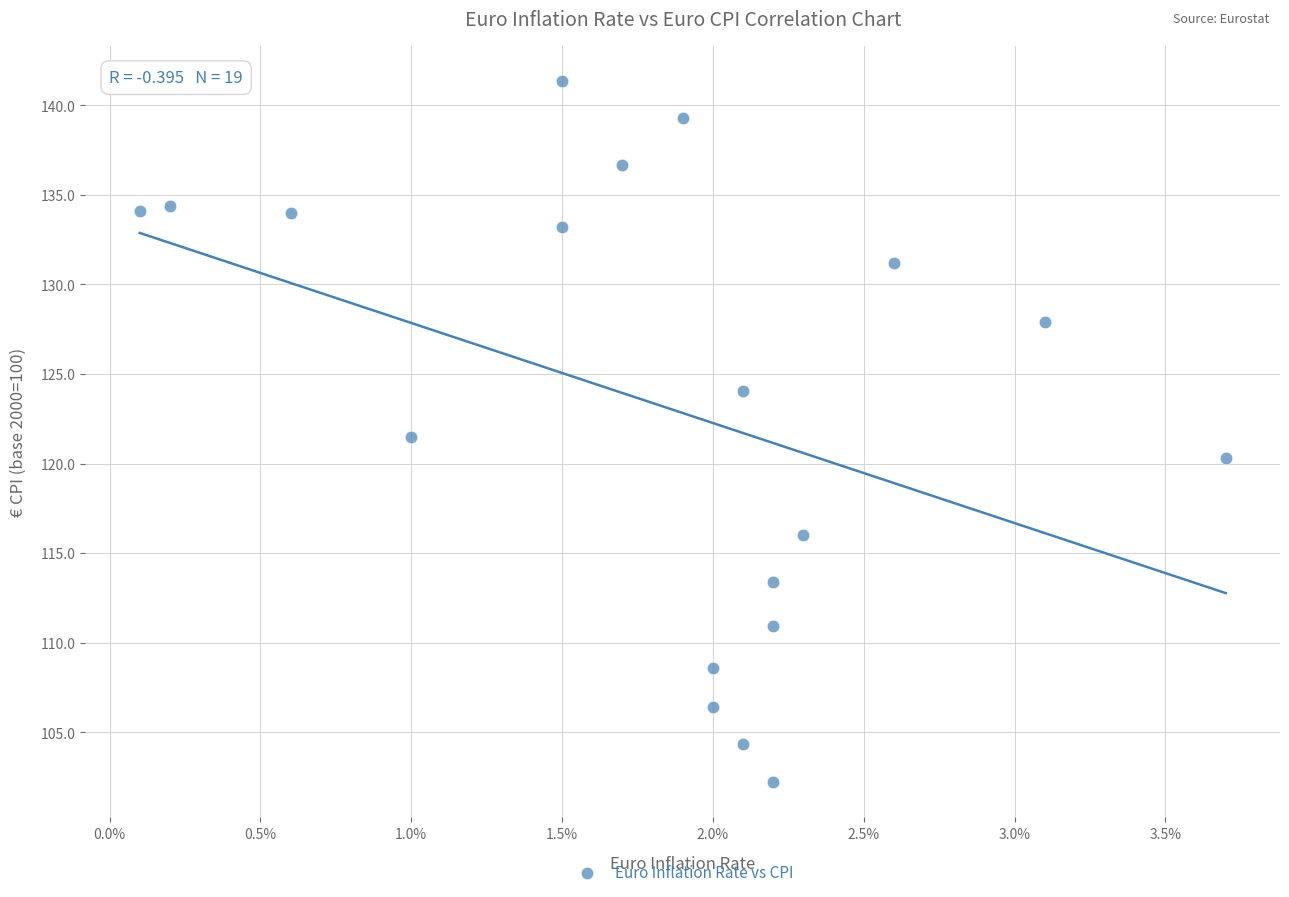

What is the range of Y values (max minus min)?

39.2